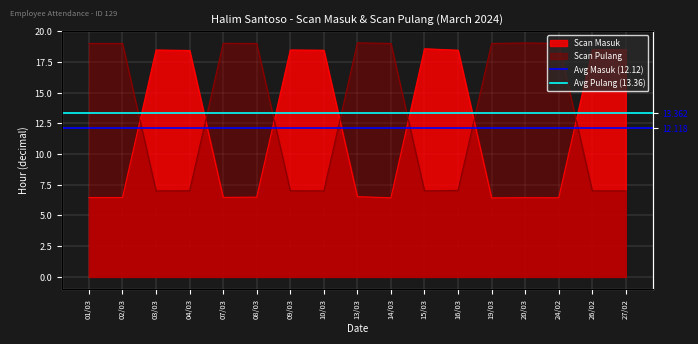

At which category does the chart reach its peak across all series?

01/03